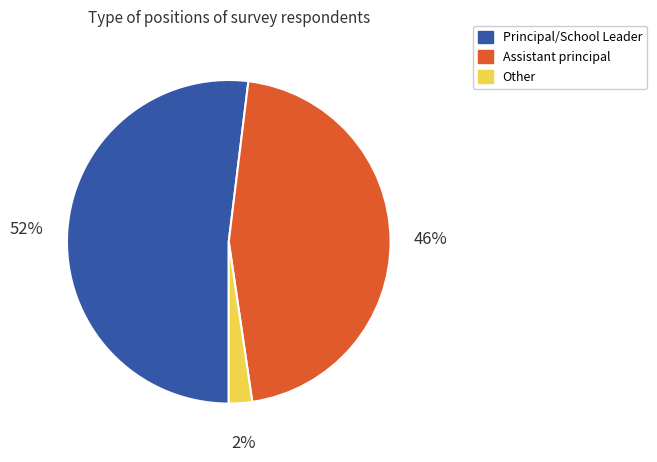

Which category accounts for the majority?

Principal/School Leader